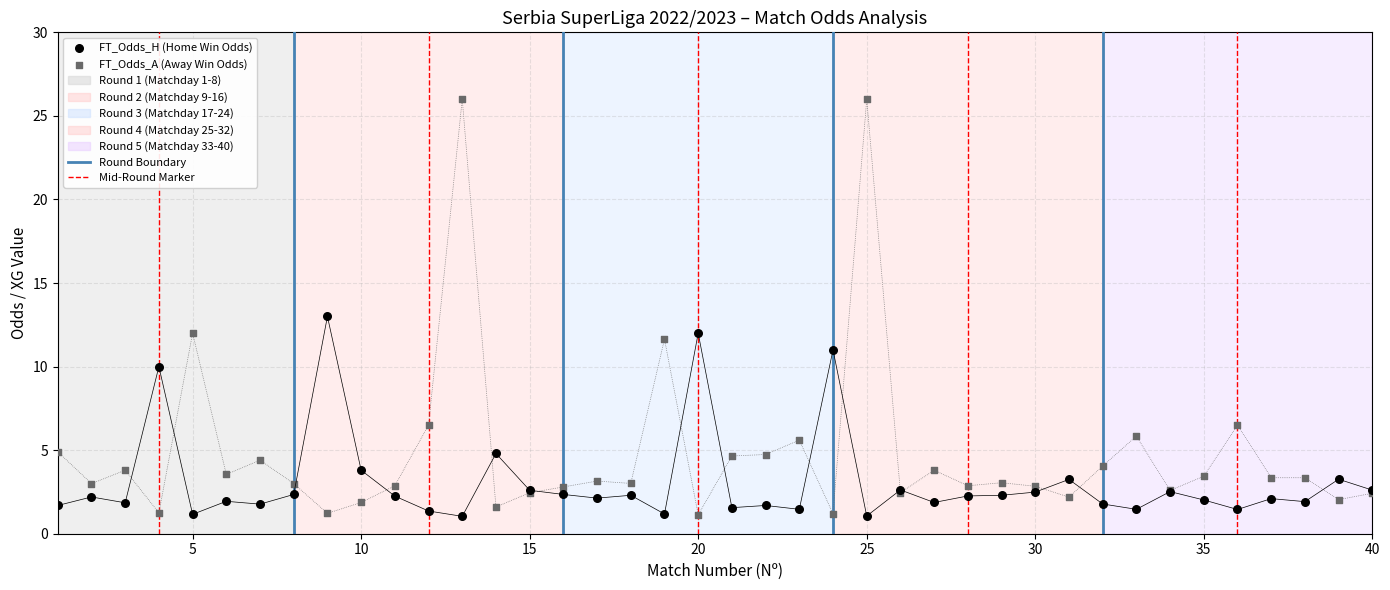

Which series has the largest Y range (max minus min)?

FT_Odds_A (Away Win Odds)